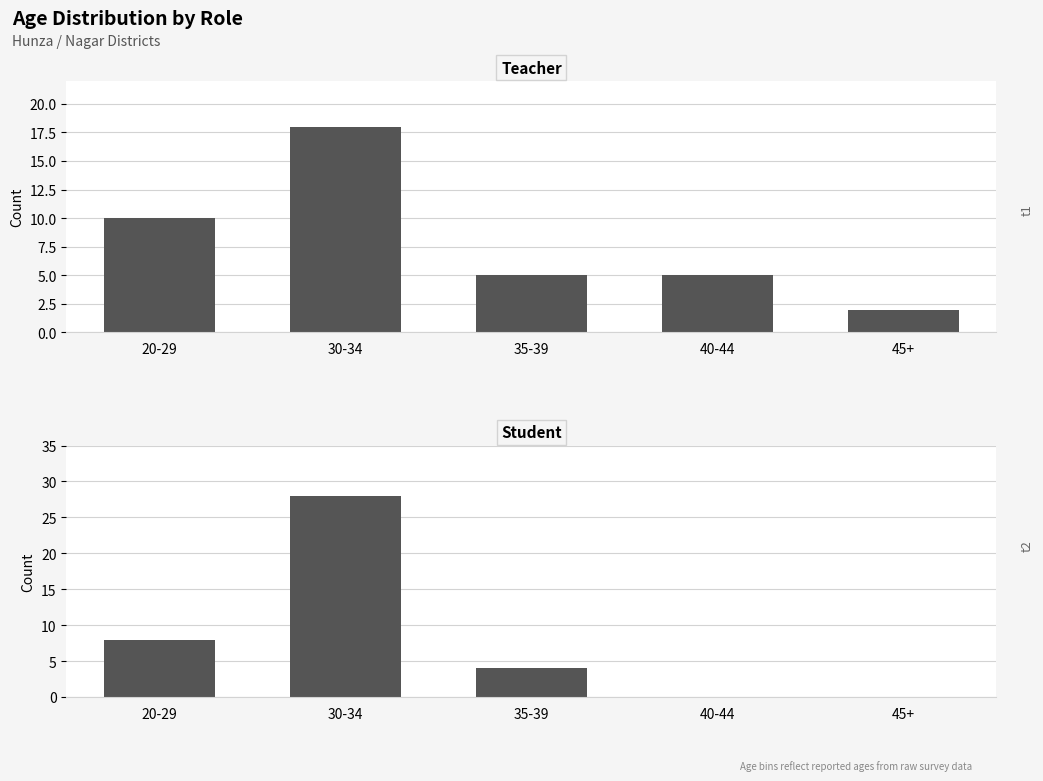

True or false: Student has a value of 28 at 30-34.

True